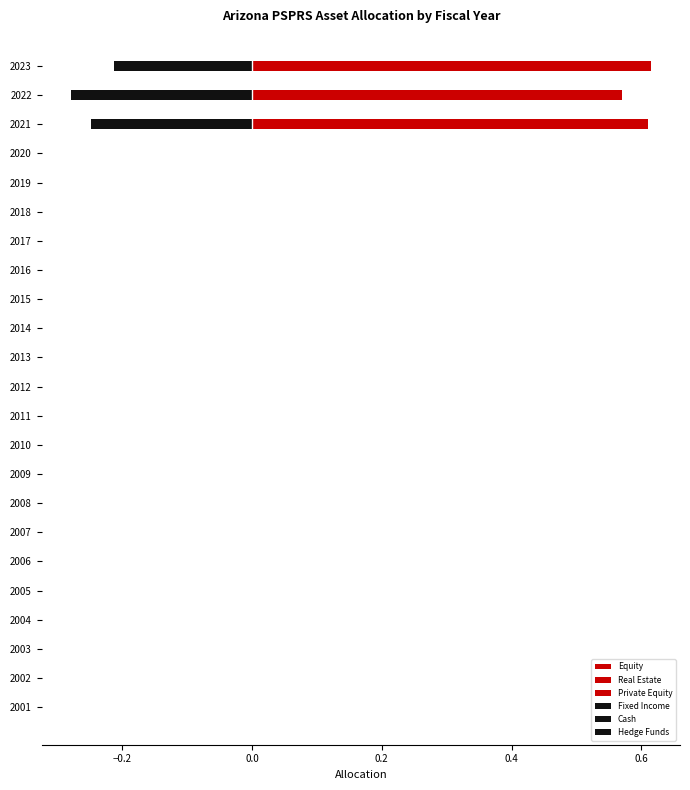

The Private Equity series shows 0.0 at 2012. True or false?

True